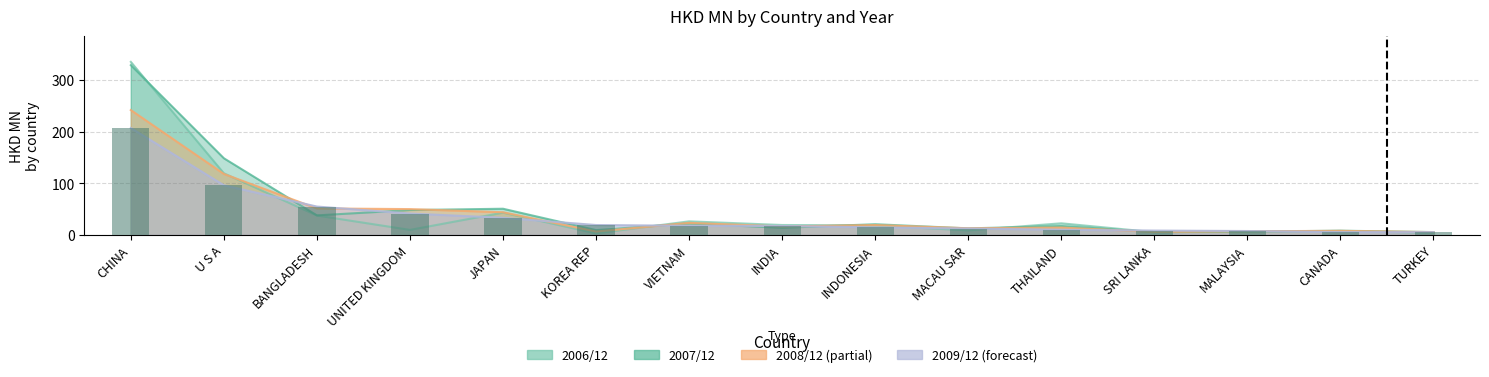

At which category is the sum across all series the highest?

CHINA